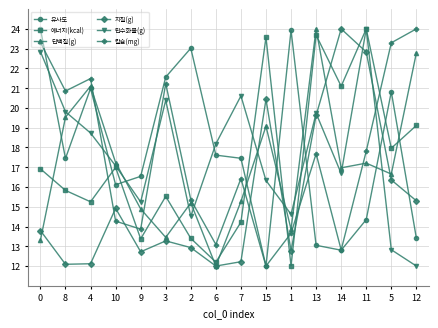

True or false: 에너지(kcal) and 칼슘(mg) cross at least once.

True